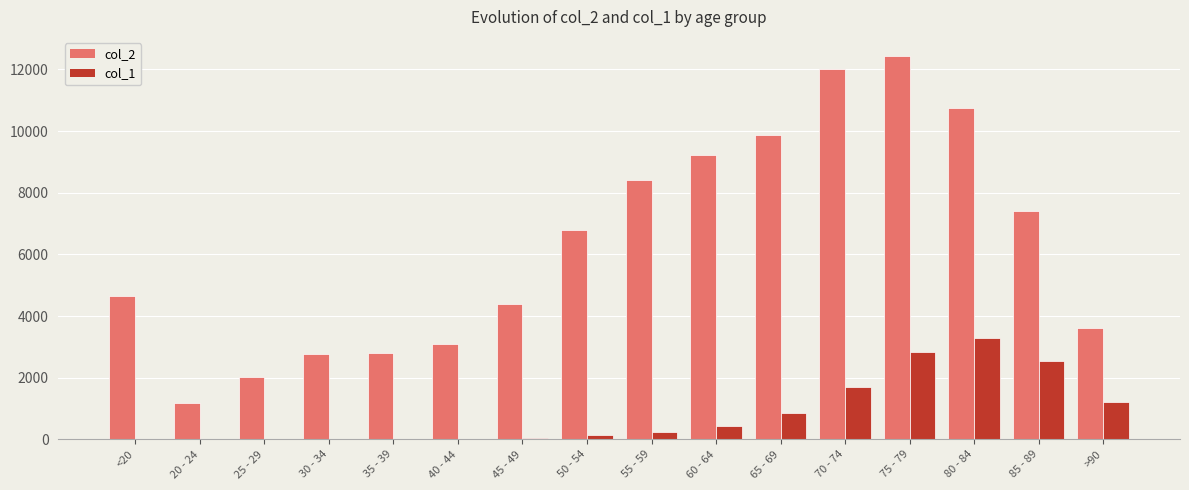

How many distinct data groups are displayed?

2